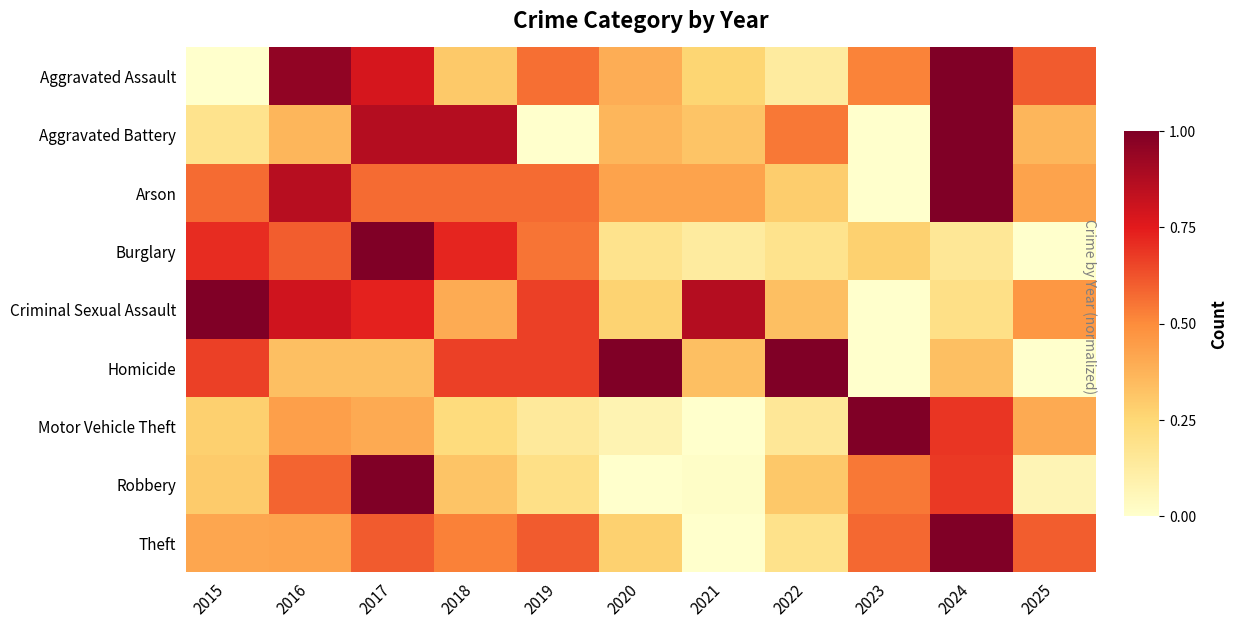

What is the total value across all series at 2022?

3.1